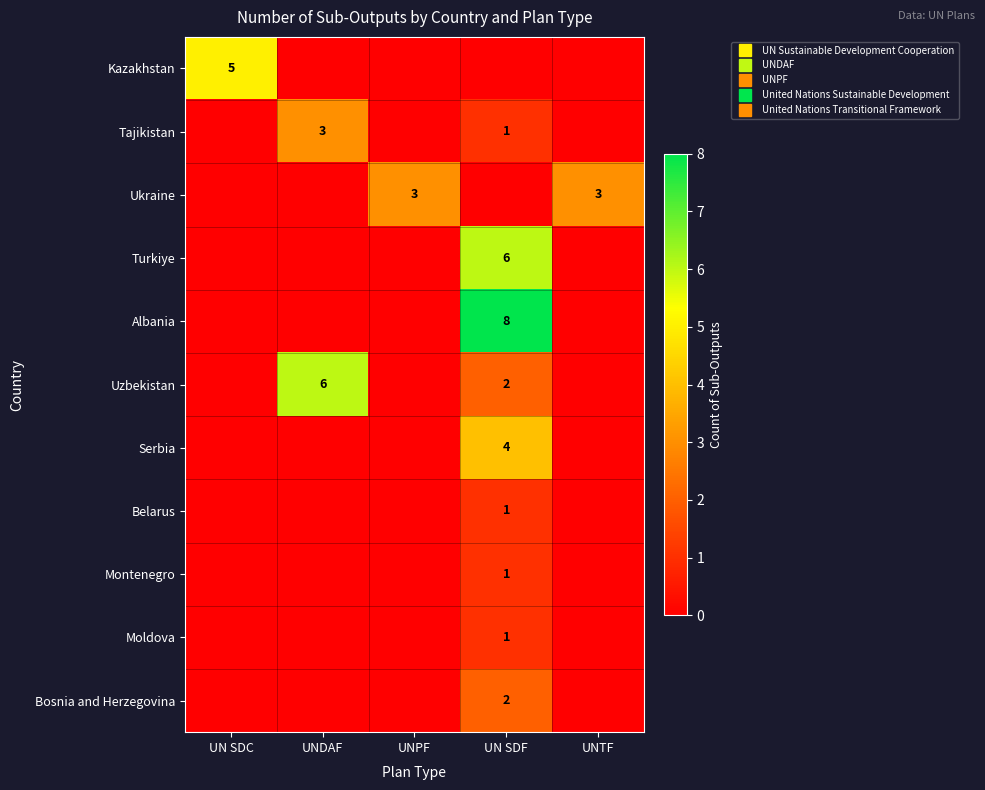

At which category is the sum across all series the highest?

UN SDF